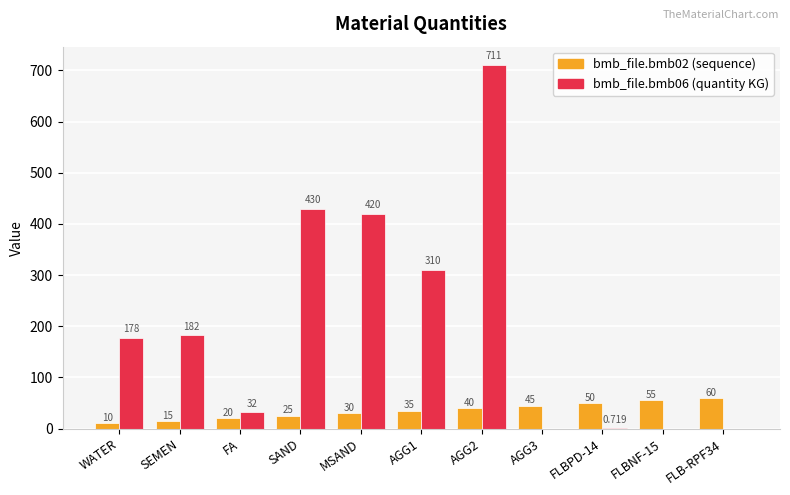

How many series are shown in this chart?

2